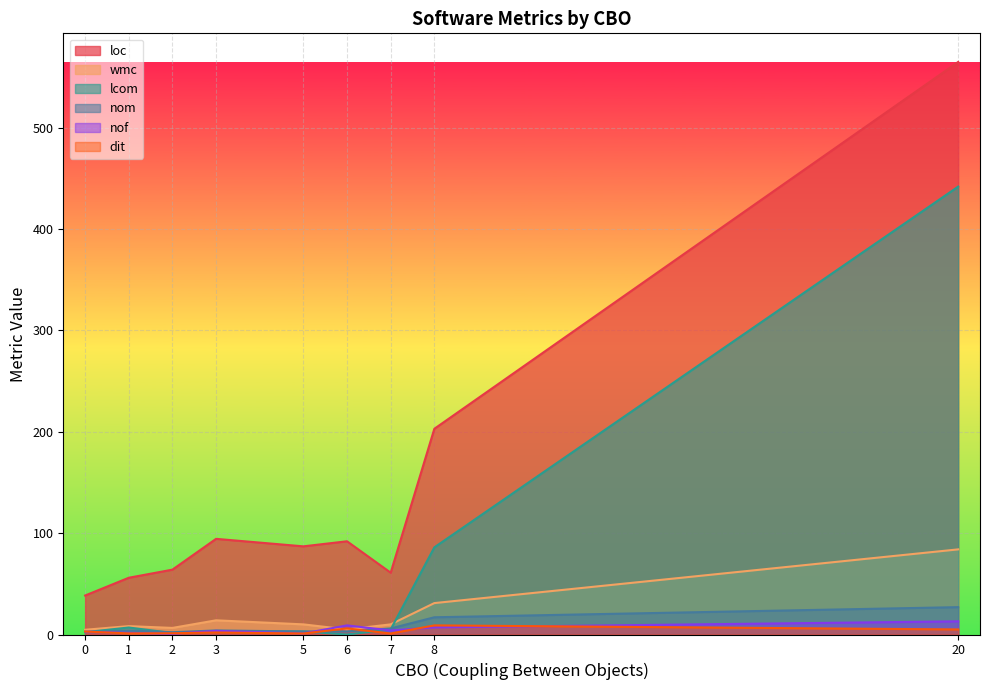

Which series has the largest total across all categories?

loc